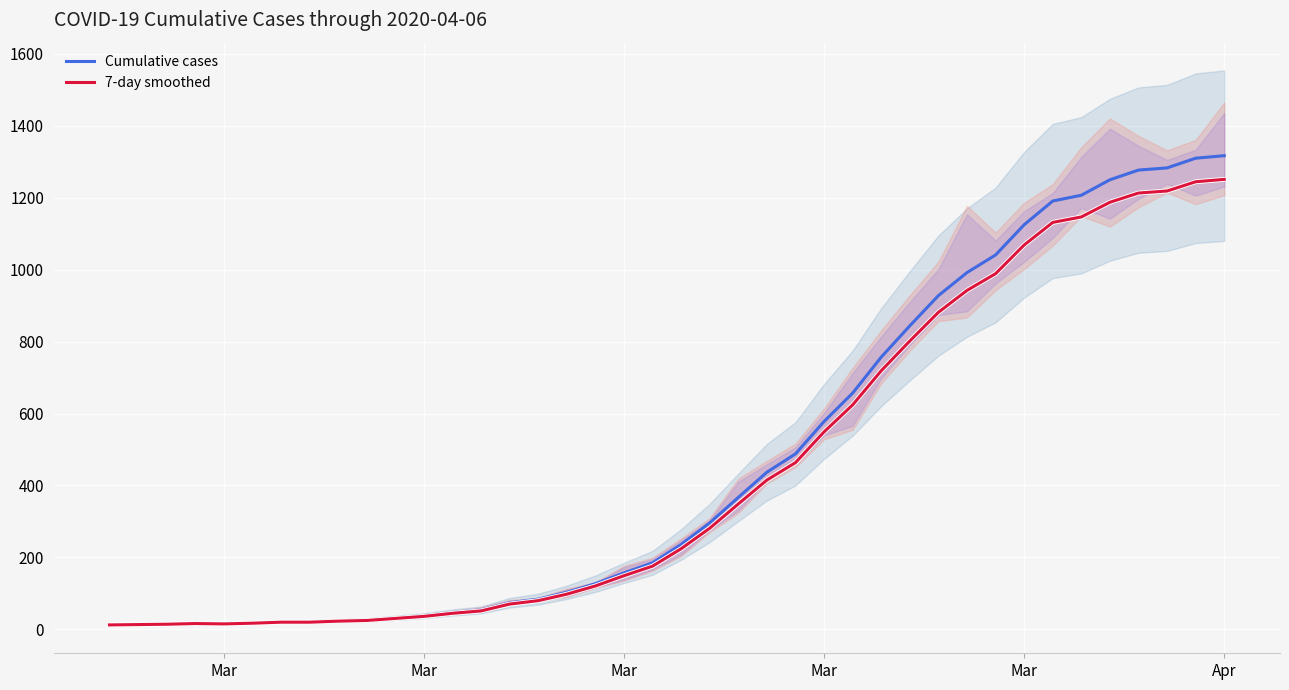

What is the average value of the Cumulative cases series?

466.7